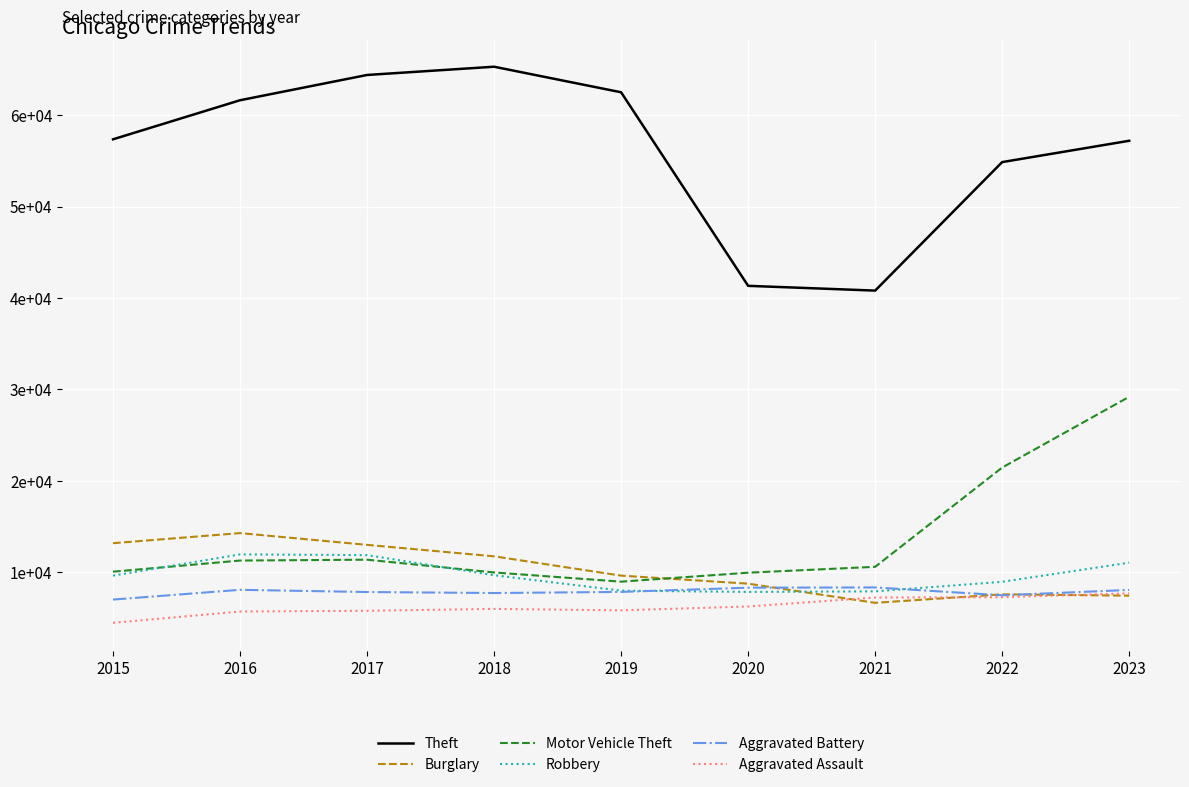

What is the approximate value of Theft at 2023, to the nearest 50?

57200